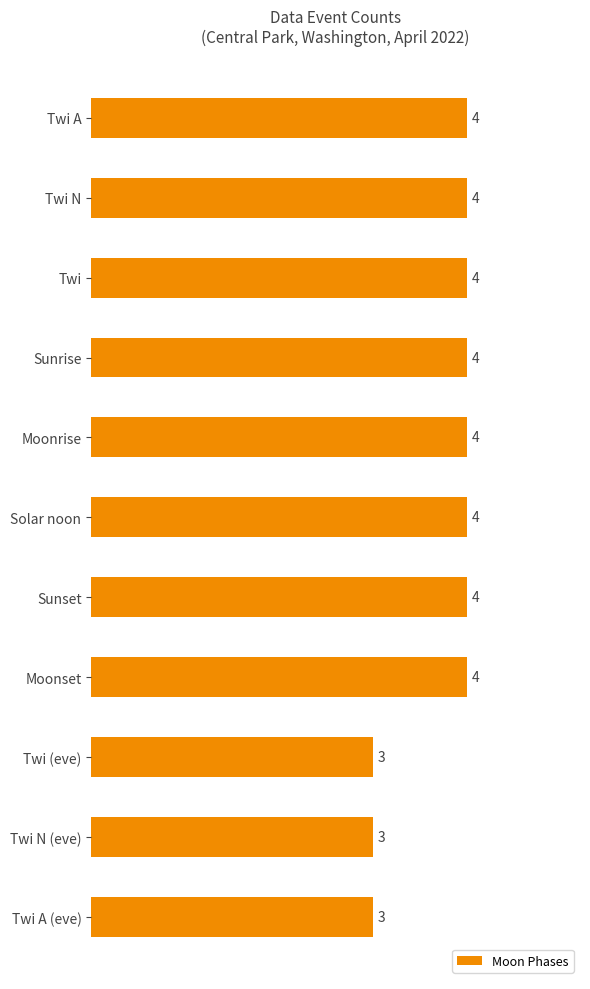

What is the difference between the maximum and minimum values?

1